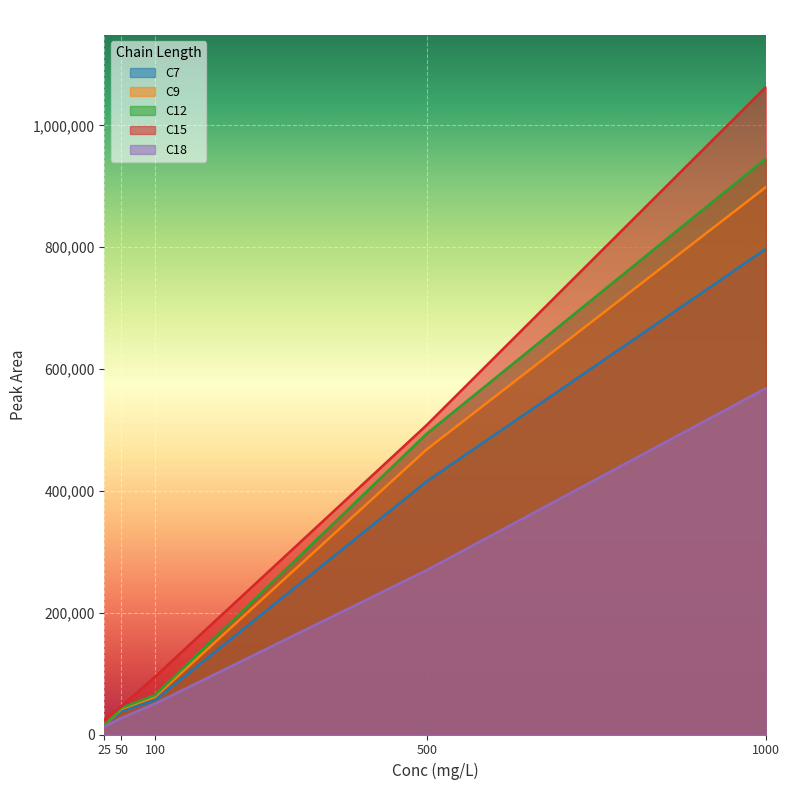

How many lines are shown in the chart?

5